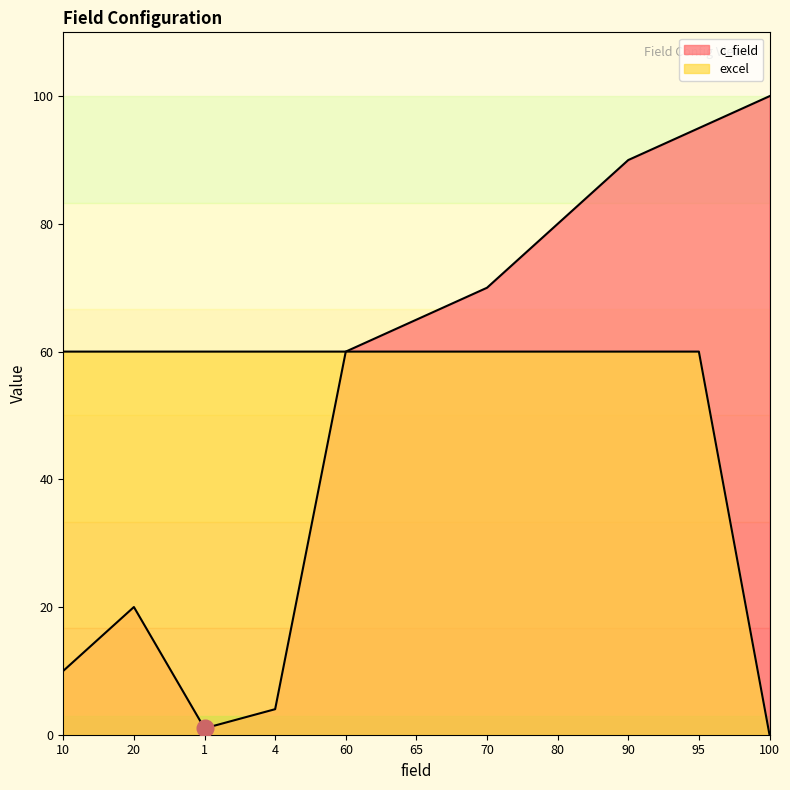

At which label does c_field reach its minimum?

1